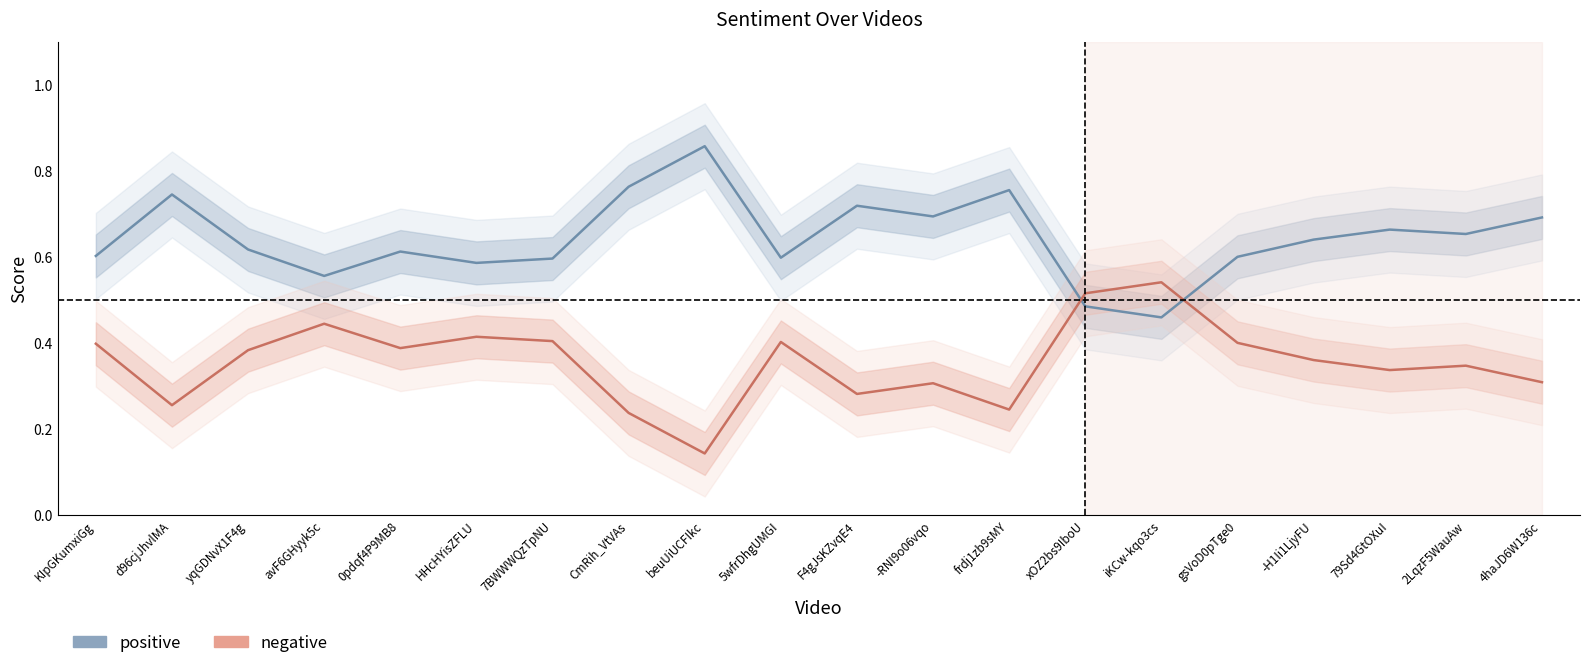

What is the difference between the highest and lowest values at 2LqzF5WauAw?

0.3